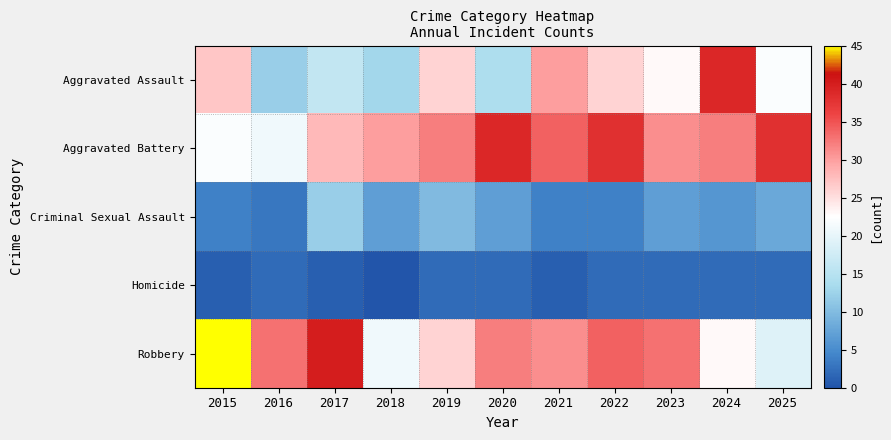

At how many categories does at least one series exceed 41?

1